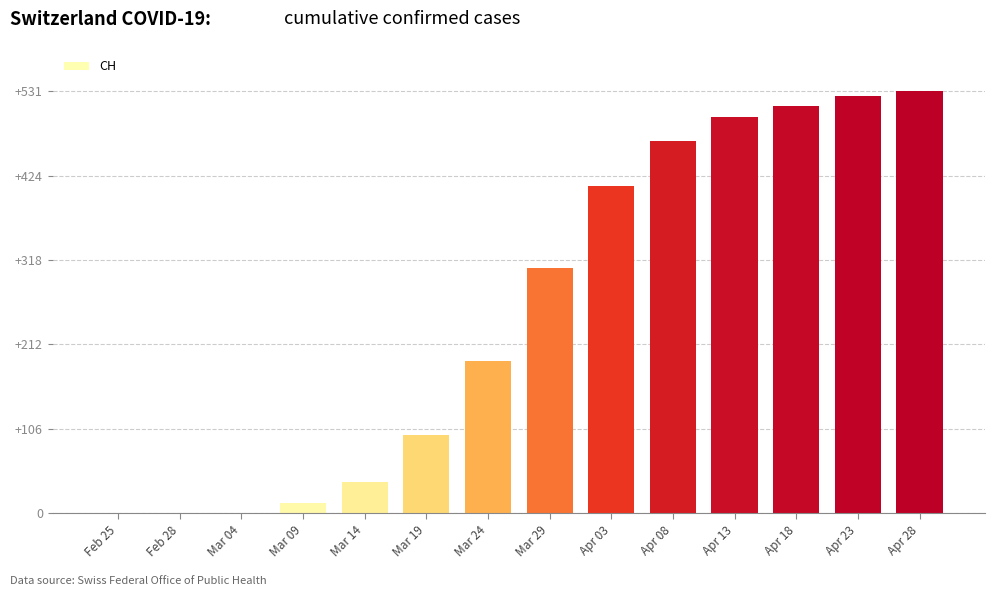

The value at Apr 03 is 632. True or false?

False